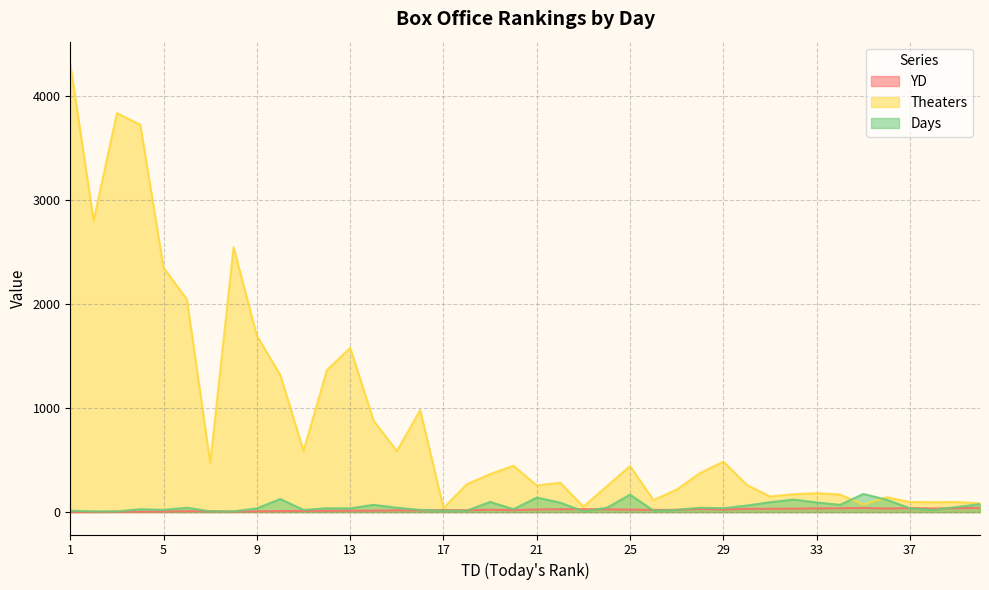

The value of Days at 5 is 13. True or false?

False